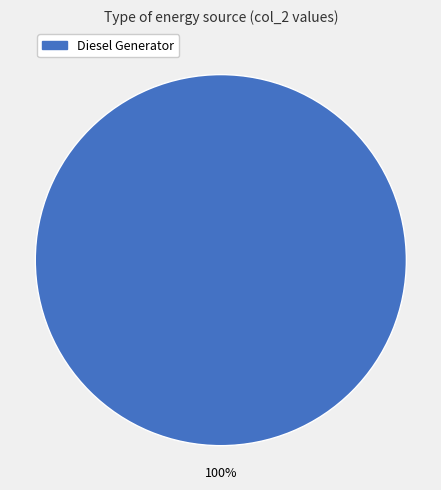

Is there a majority slice in this chart?

Yes